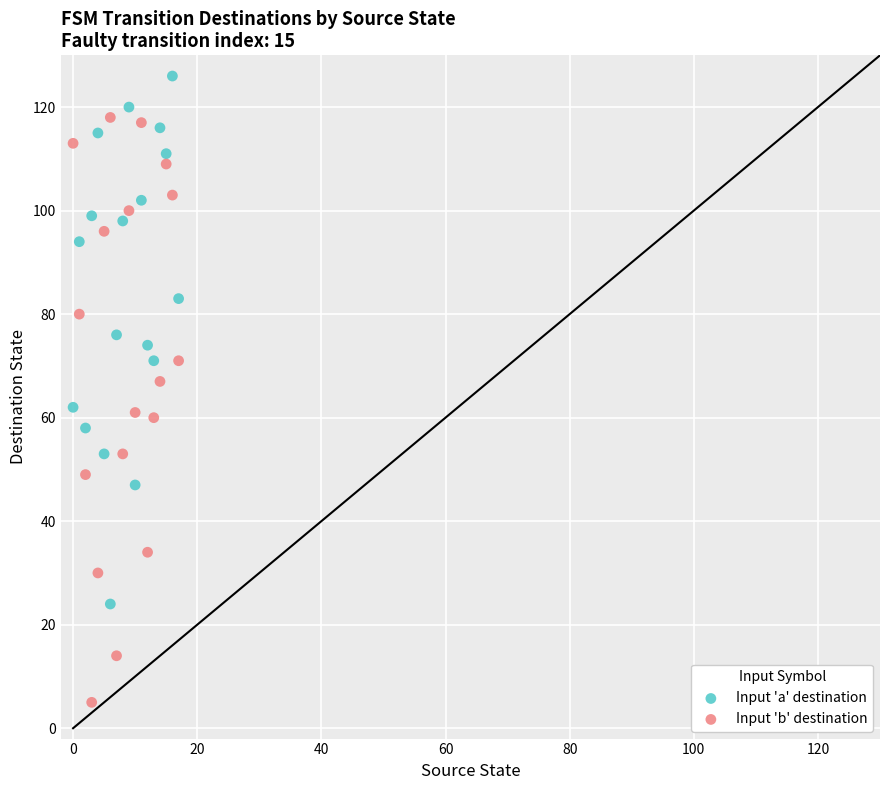

Across all data points, what is the range of Y values (max minus min)?

121